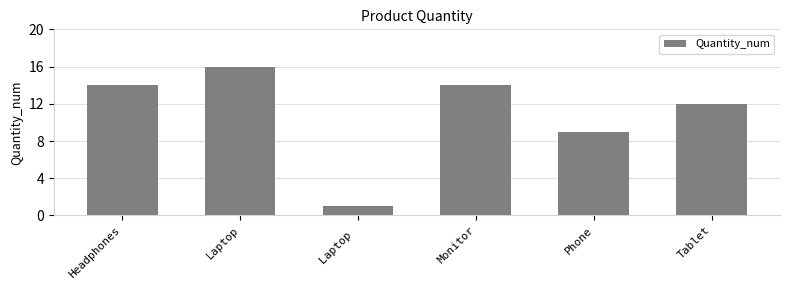

What is the greatest value displayed?

16